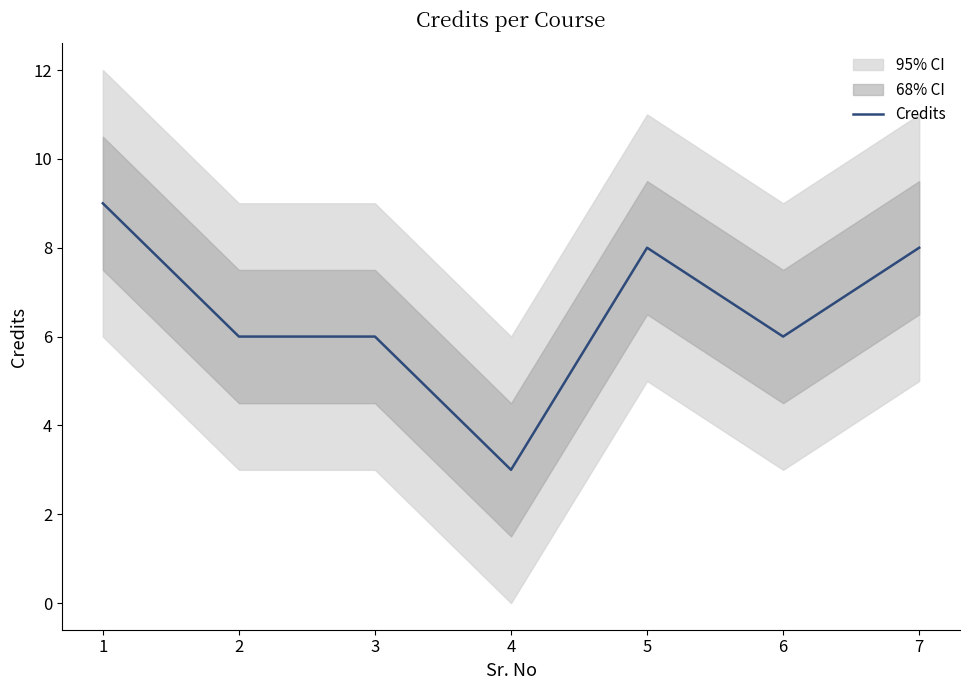

Where is the first local minimum?

4